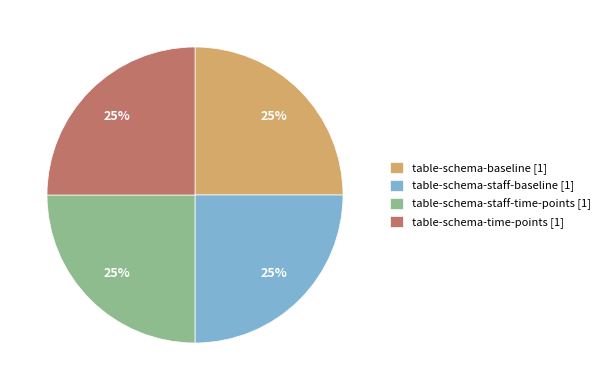

Is there a majority slice in this chart?

No